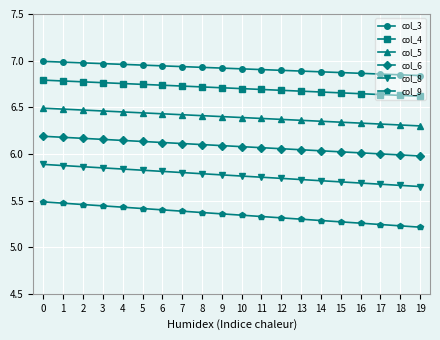

What is the sum of the col_4 values at 7 and 17?

13.4